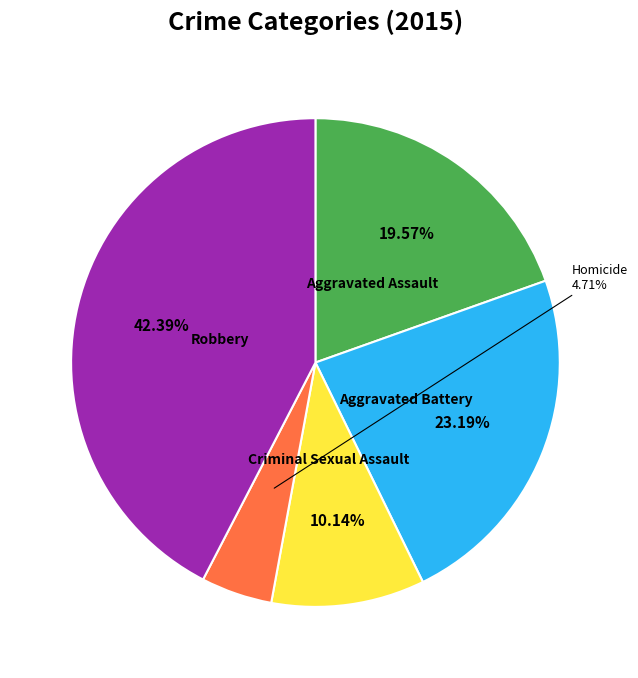

To the nearest percent, what is the average slice percentage?

20%